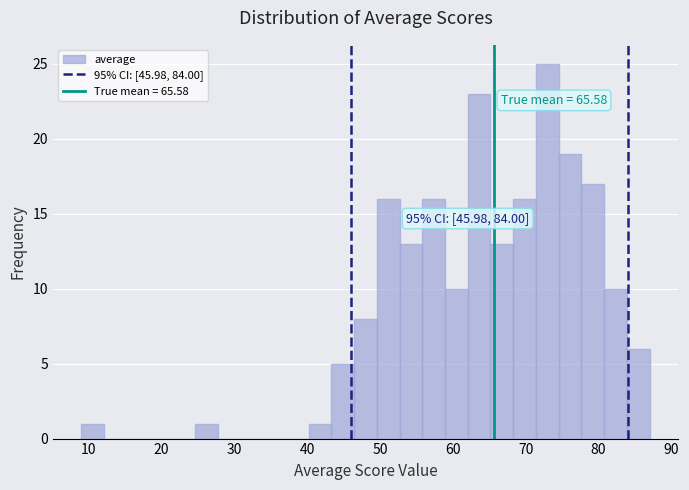

Read against the x-axis, roughly where is the centre of the tallest bar?

73